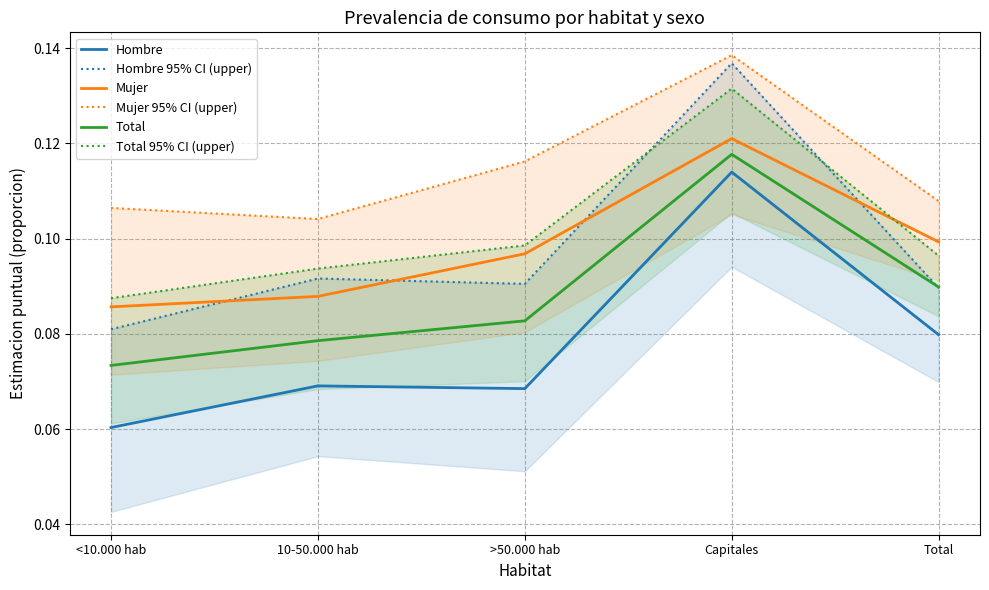

What is the smallest value displayed?

0.1